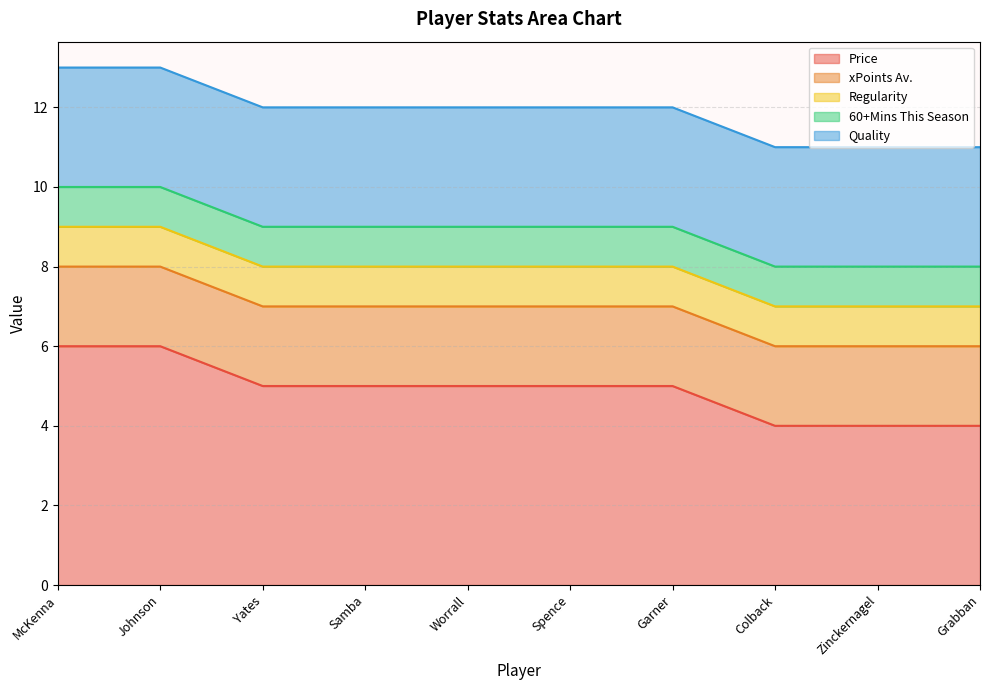

True or false: Price and 60+Mins This Season cross at least once.

False